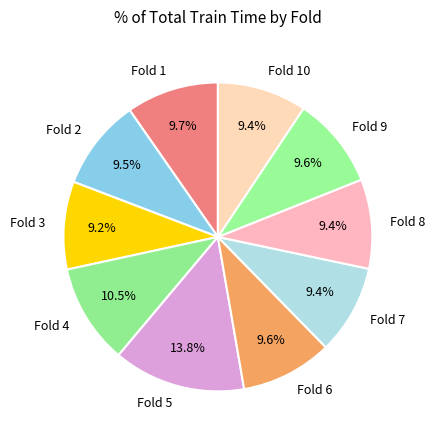

How much of the chart is everything except Fold 3?

90.8%